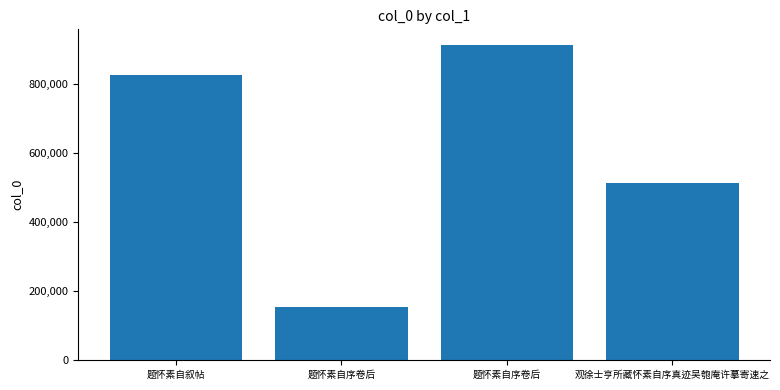

Approximately how many times larger is the value at 题怀素自序卷后 compared to 题怀素自叙帖?

0.2